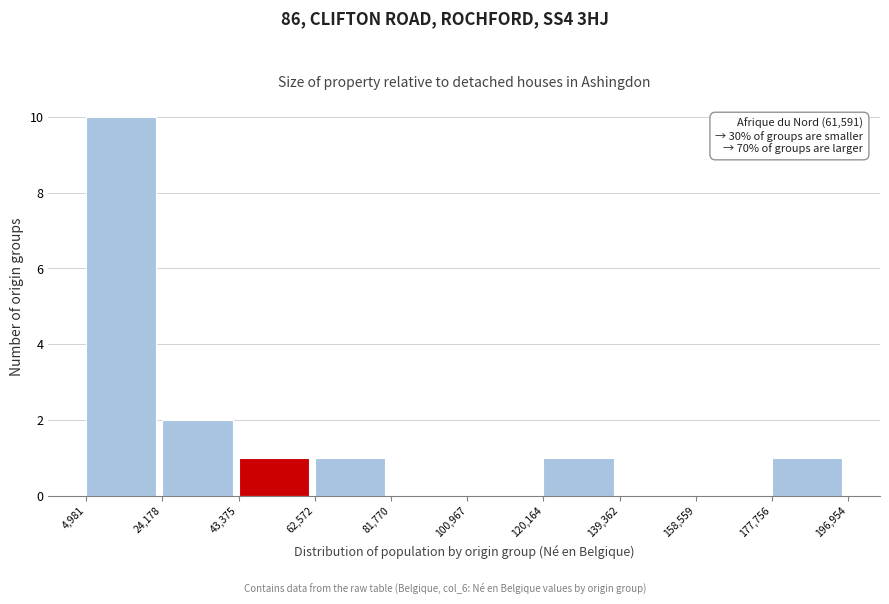

Over which range of the x-axis is the bar tallest?

4,981 to 24,178